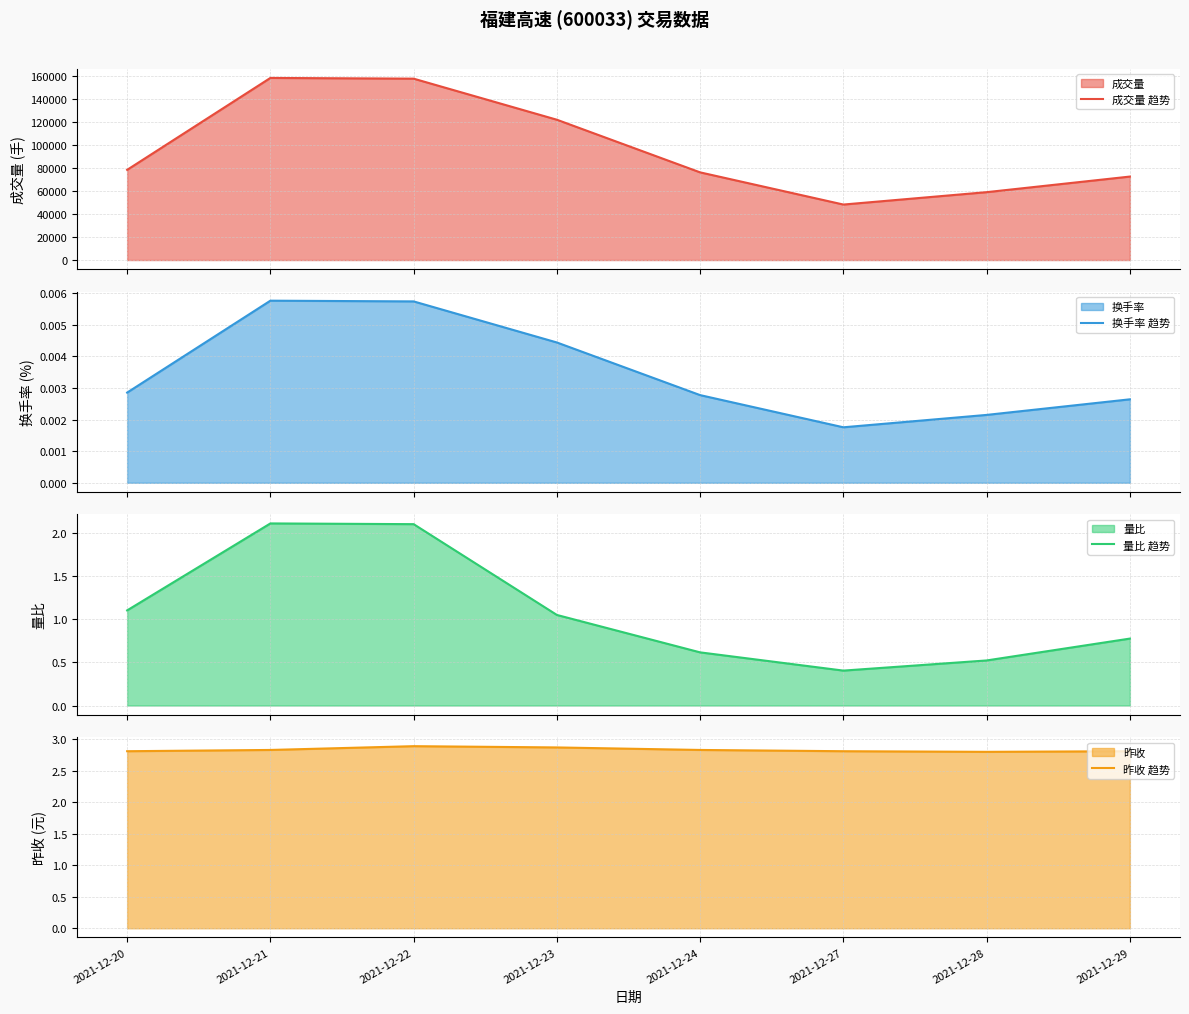

The value of 成交量 趋势 at 2021-12-20 is 78374.0. True or false?

True